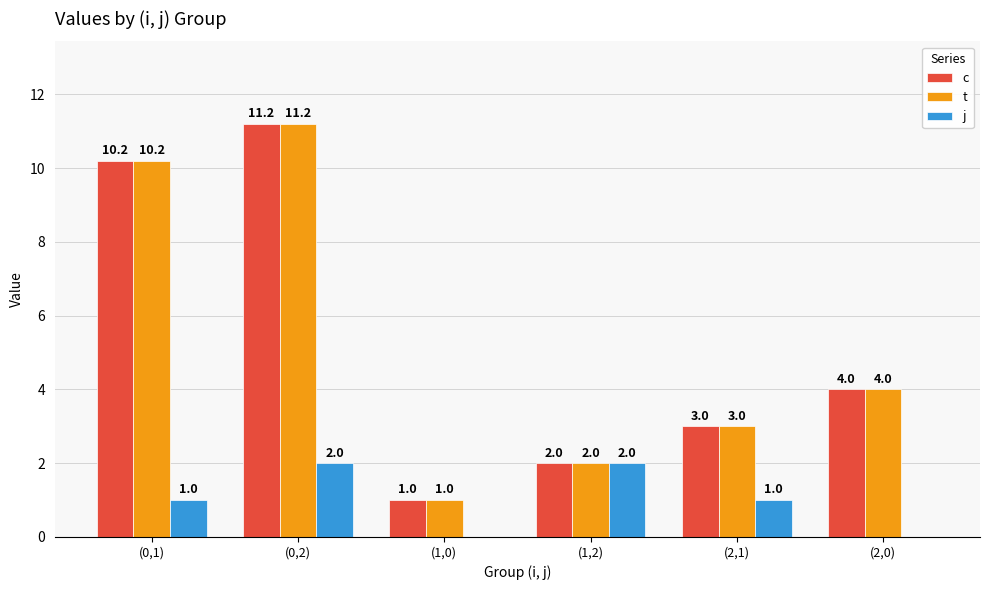

Count the number of categories in the chart.

6